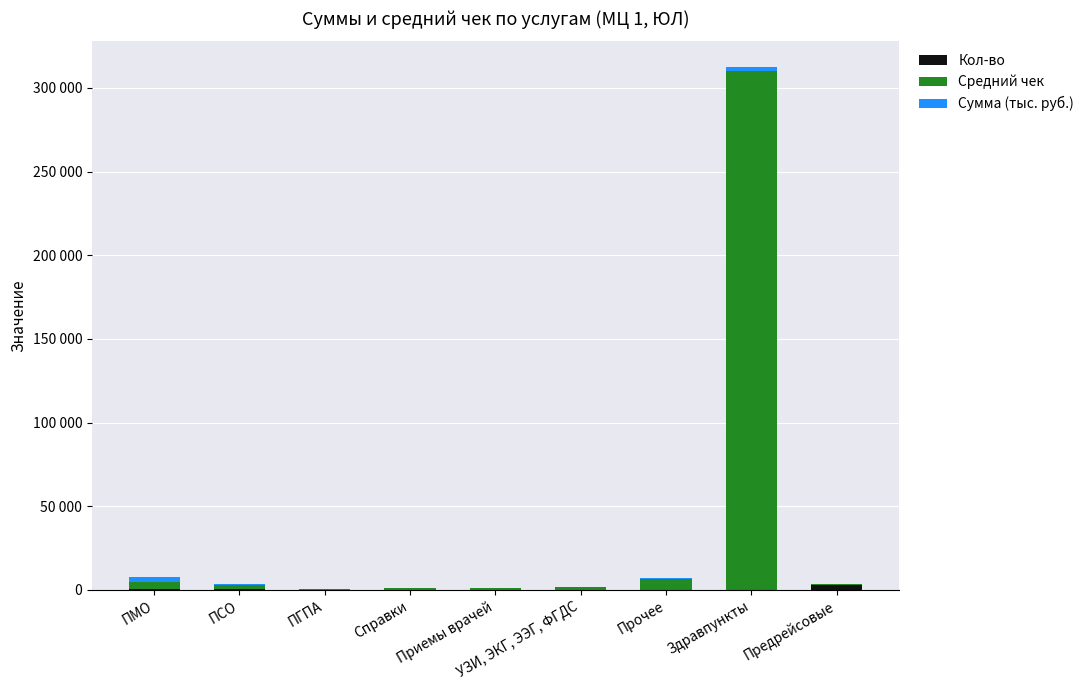

What is the average value of the Средний чек series?

36421.2